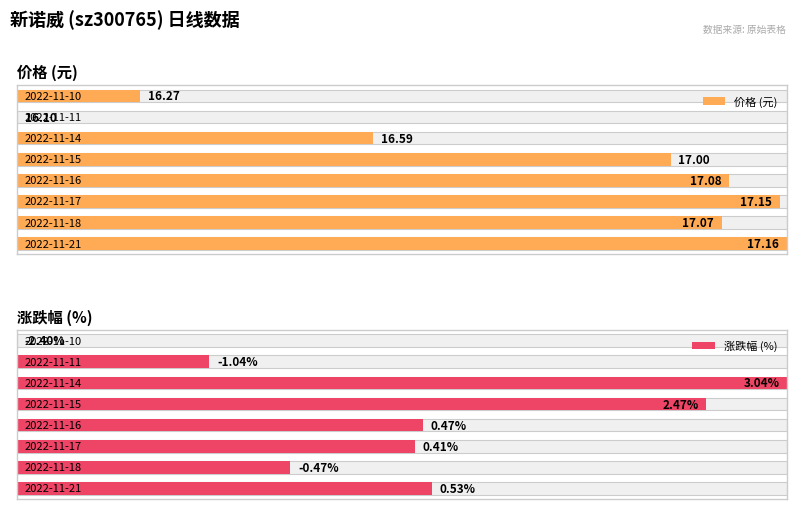

At how many categories does at least one series exceed 0?

8